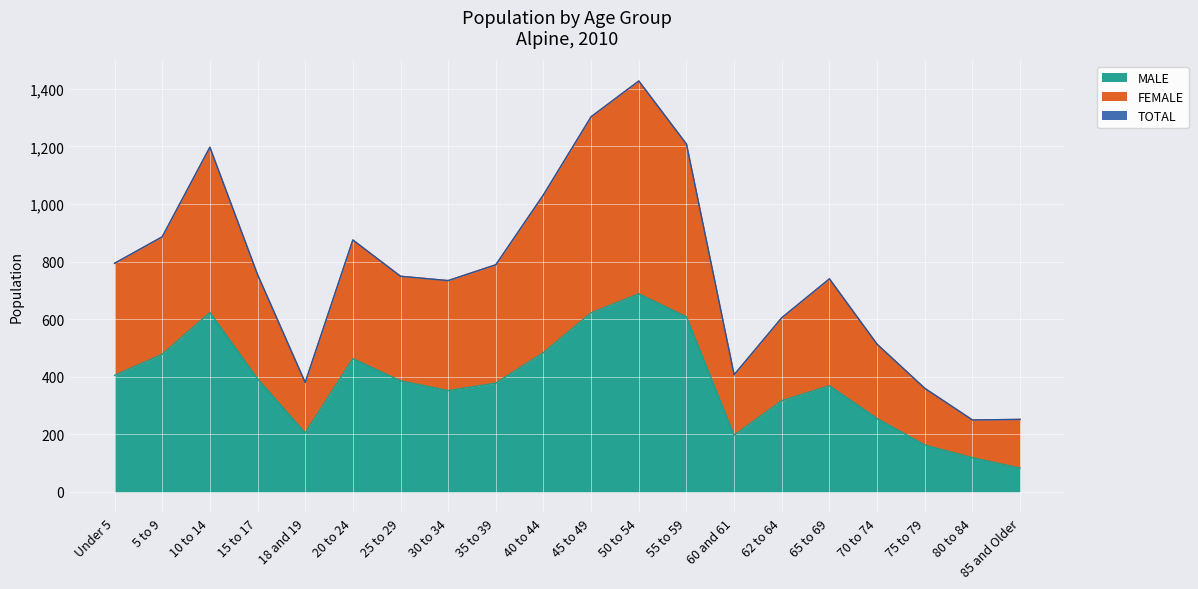

In MALE, how many points are higher than both neighbors (excluding endpoints)?

4